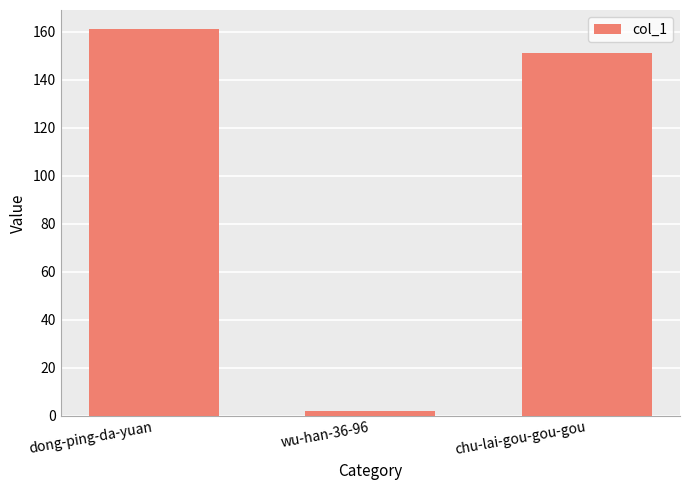

What is the sum of all values?

314